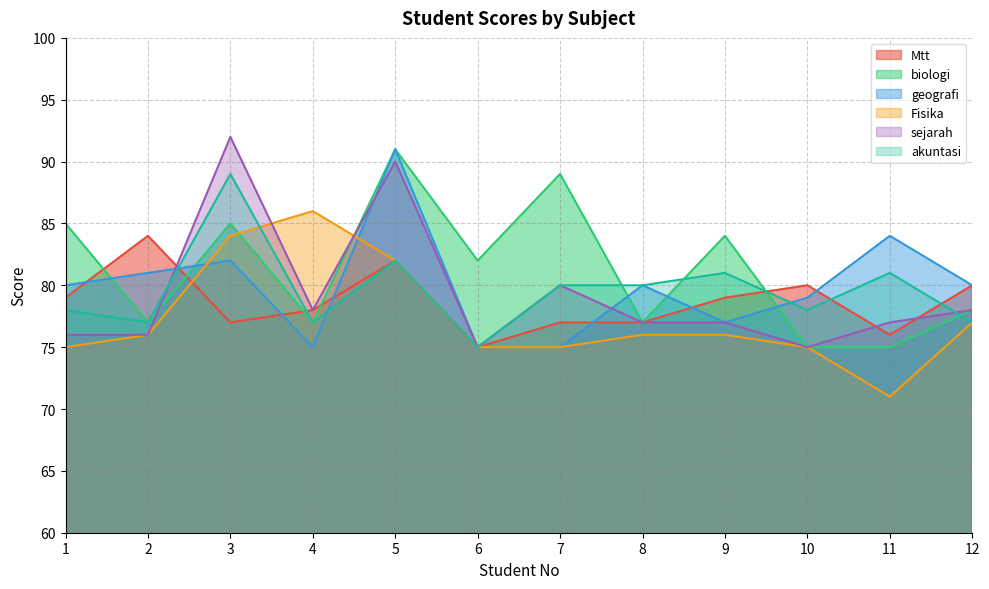

Which series has the largest total across all categories?

biologi